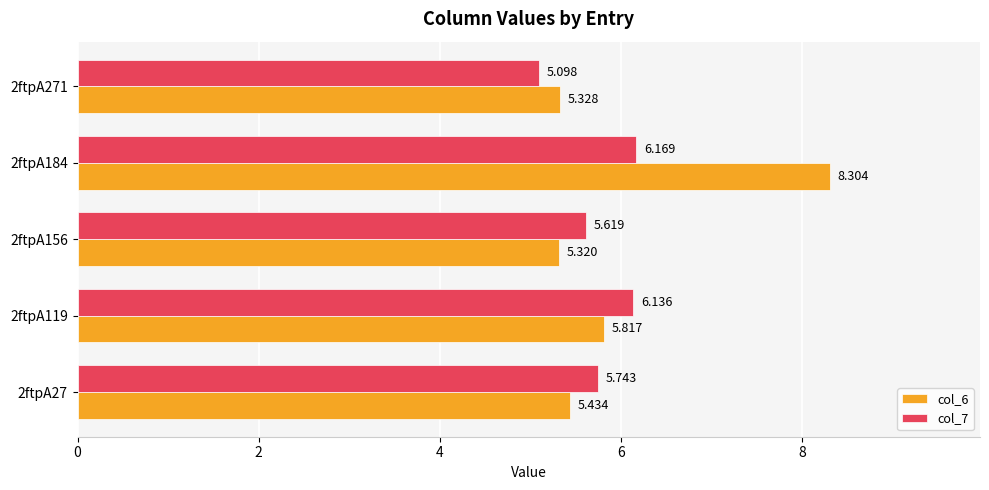

Is the value of col_7 at 2ftpA156 greater than the value of col_6 at 2ftpA27?

Yes